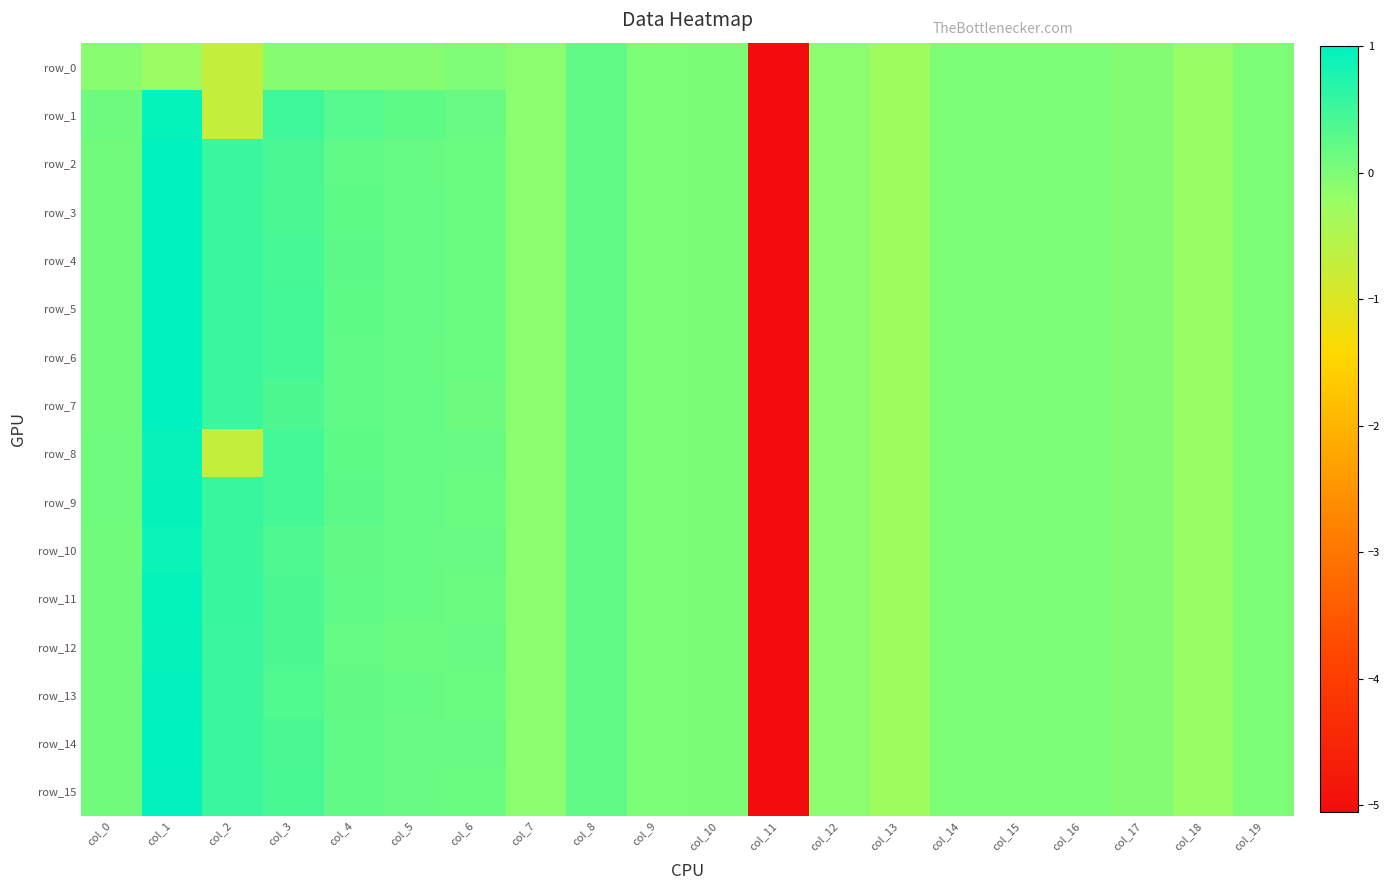

Is the value of row_1 at col_18 greater than the value of row_9 at col_17?

No